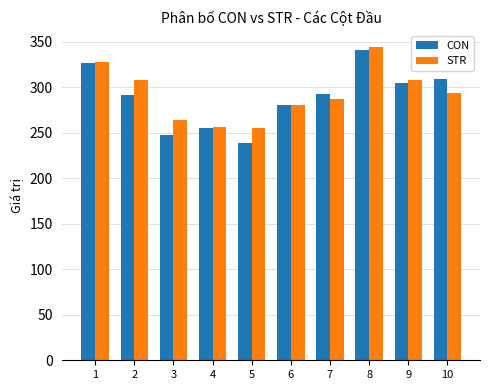

How many values in the CON series are below 292?

5